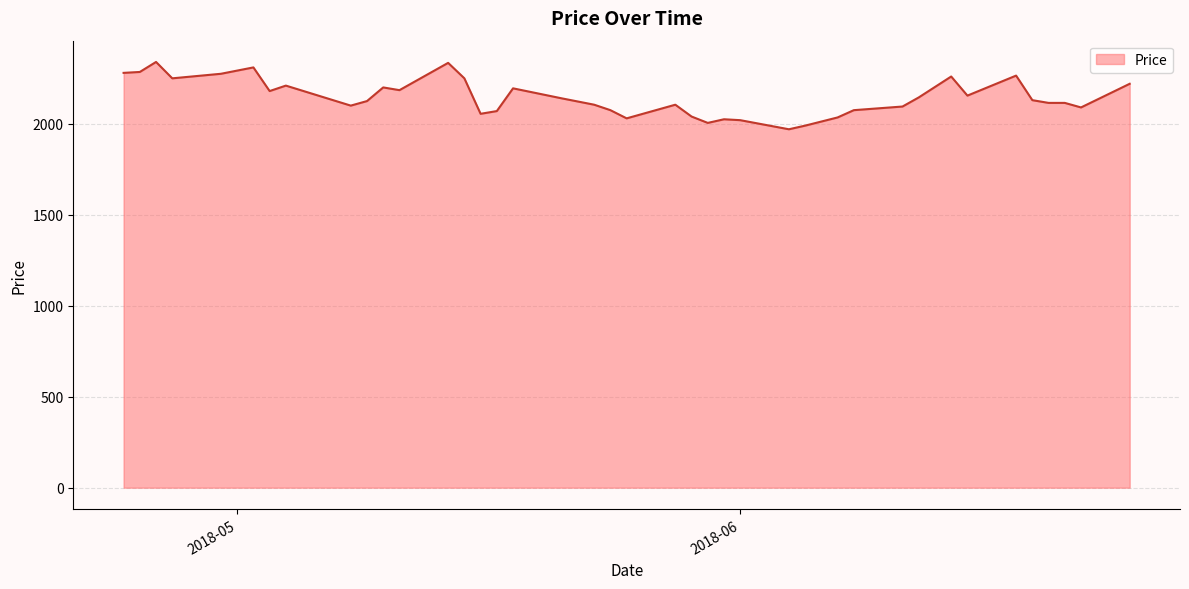

What is the difference between the second highest and minimum values?

365